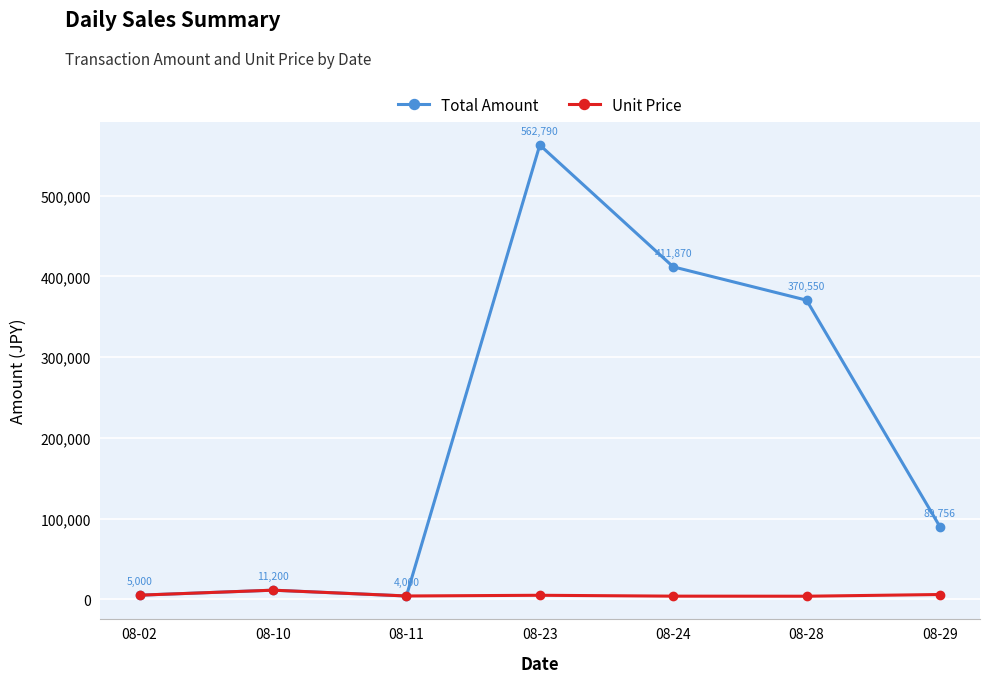

True or false: Total Amount has more than 0 interior local peaks.

True